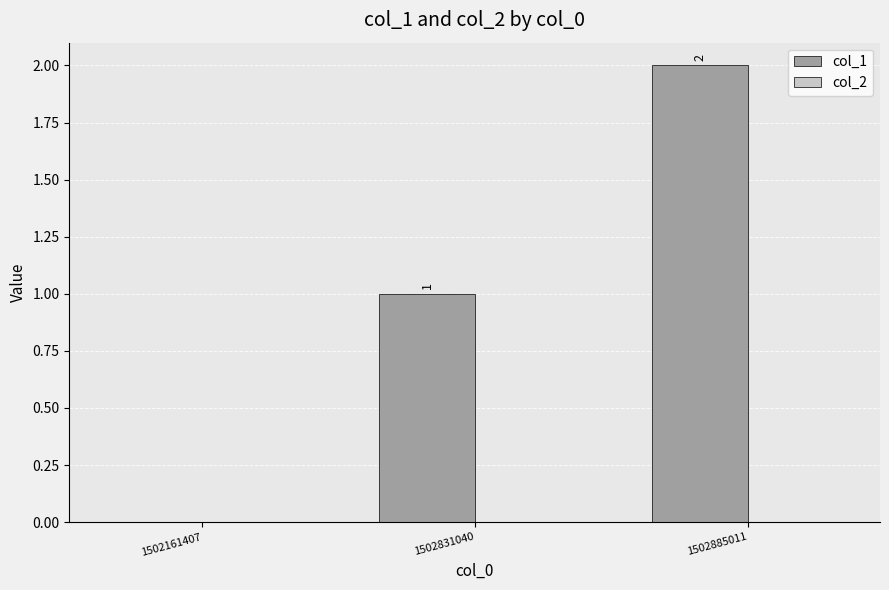

What is the change in value from 1502161407 to 1502885011?

+2